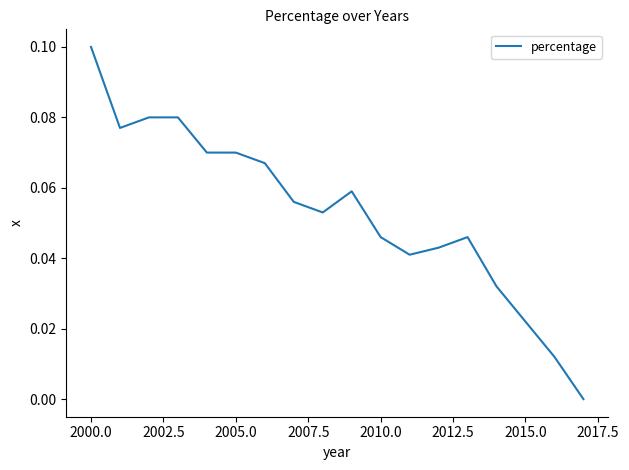

What is the greatest value displayed?

0.1